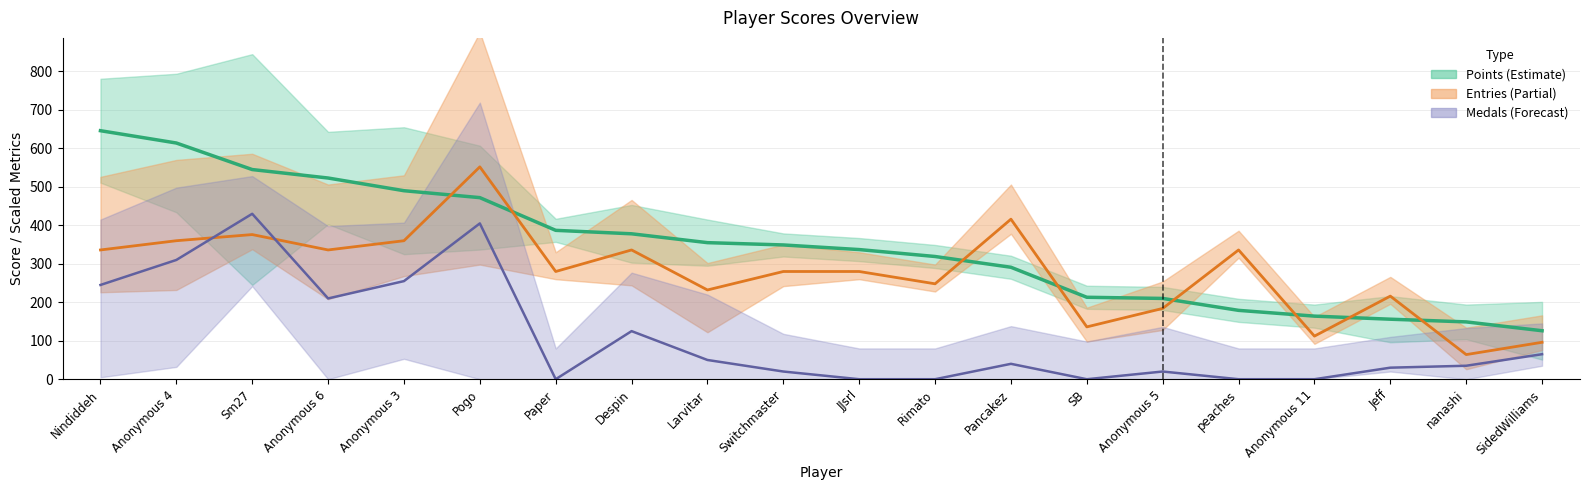

Reading left to right, transcribe all the data shown in this chart.

Points: 646	614	545	523	490	472	387	378	355	349	337	319	291	213	210	179	164	156	149	126
Entries (scaled): 336	360	376	336	360	552	280	336	232	280	280	248	416	136	184	336	112	216	64	96
Medals+col3 (scaled): 245	310	430	210	255	405	0	125	50	20	0	0	40	0	20	0	0	30	35	65